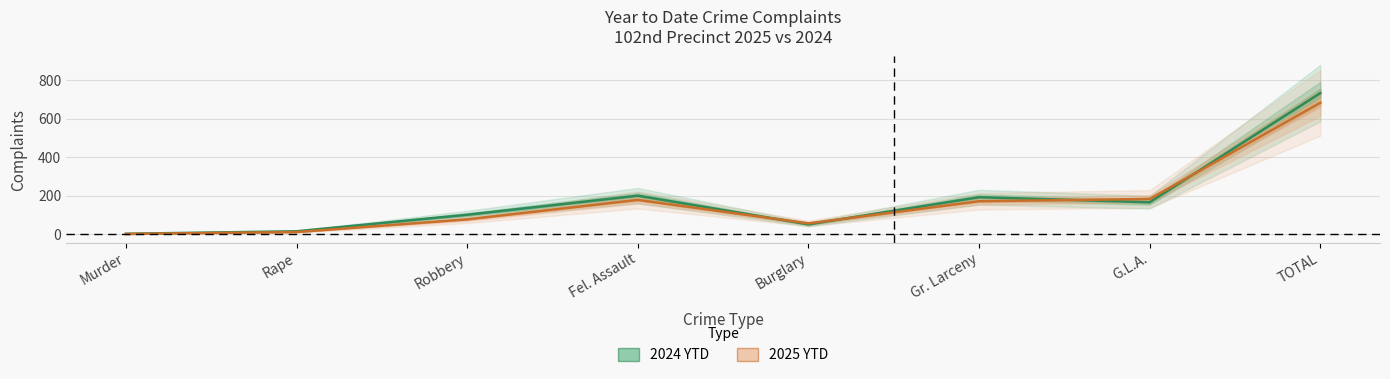

Which category has the highest value in the 2025 YTD series?

TOTAL